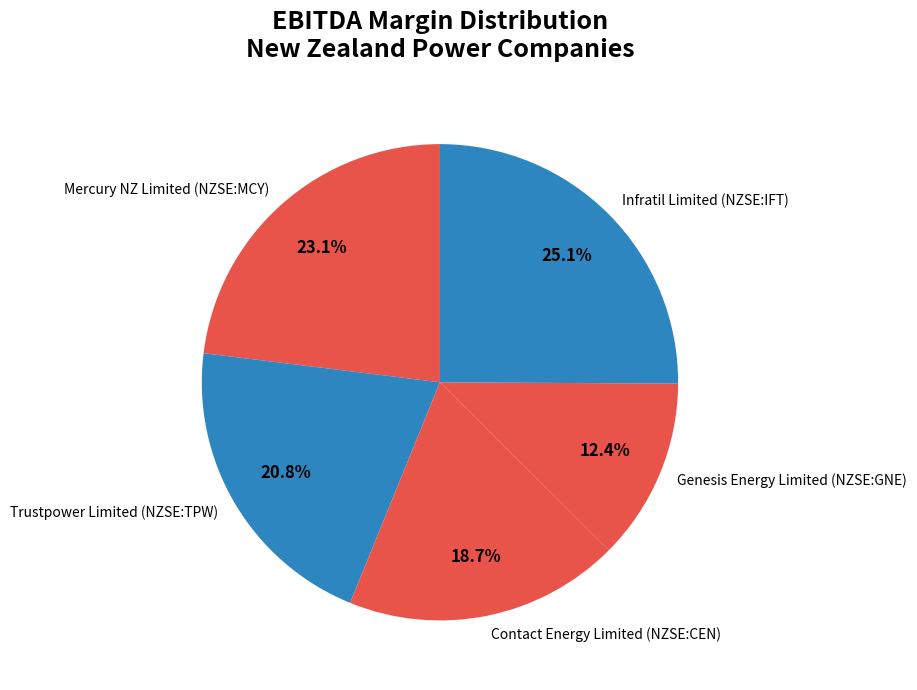

To the nearest percent, what is the average slice percentage?

20%